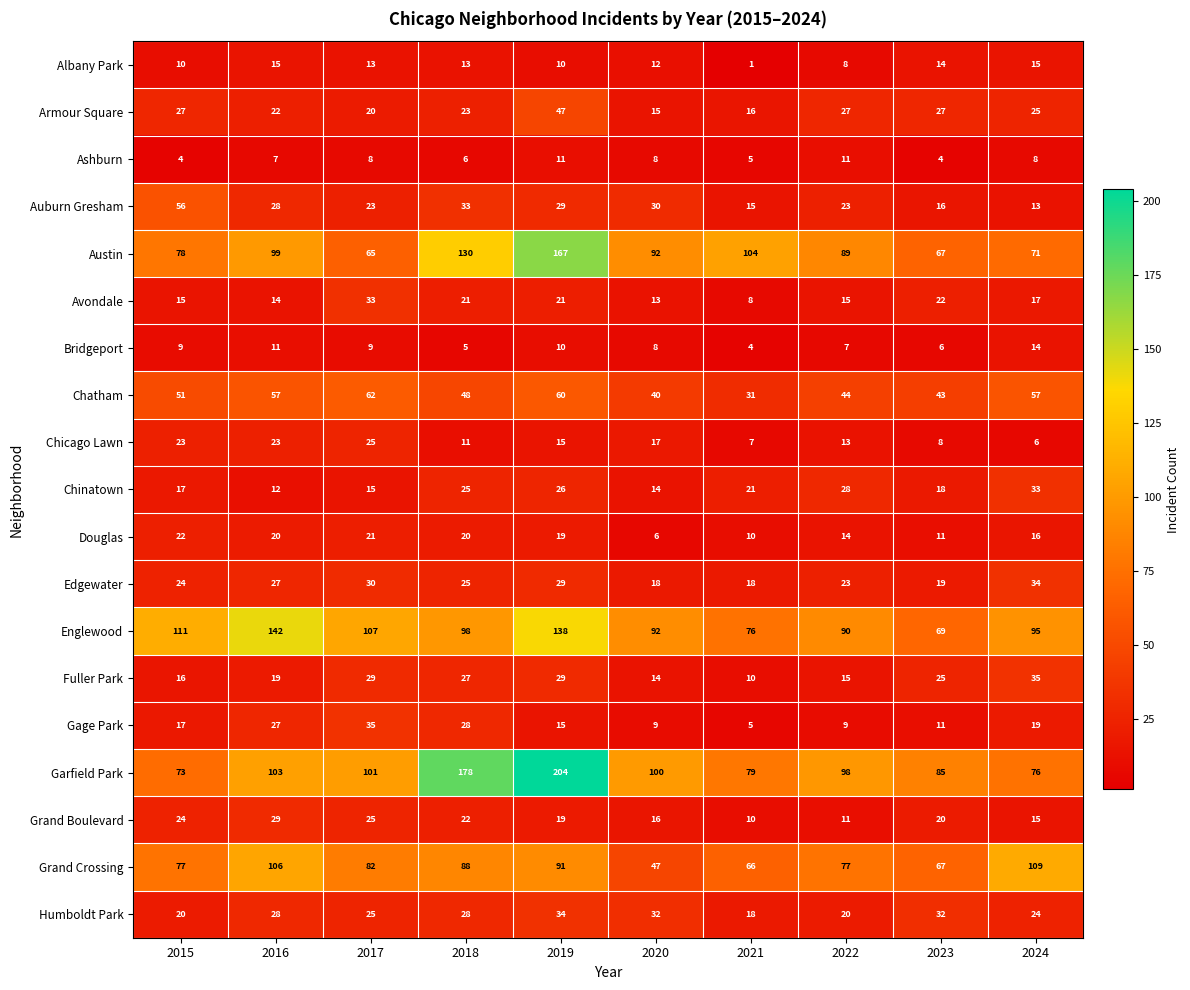

List the labels in order of Garfield Park value, largest first.

2019, 2018, 2016, 2017, 2020, 2022, 2023, 2021, 2024, 2015